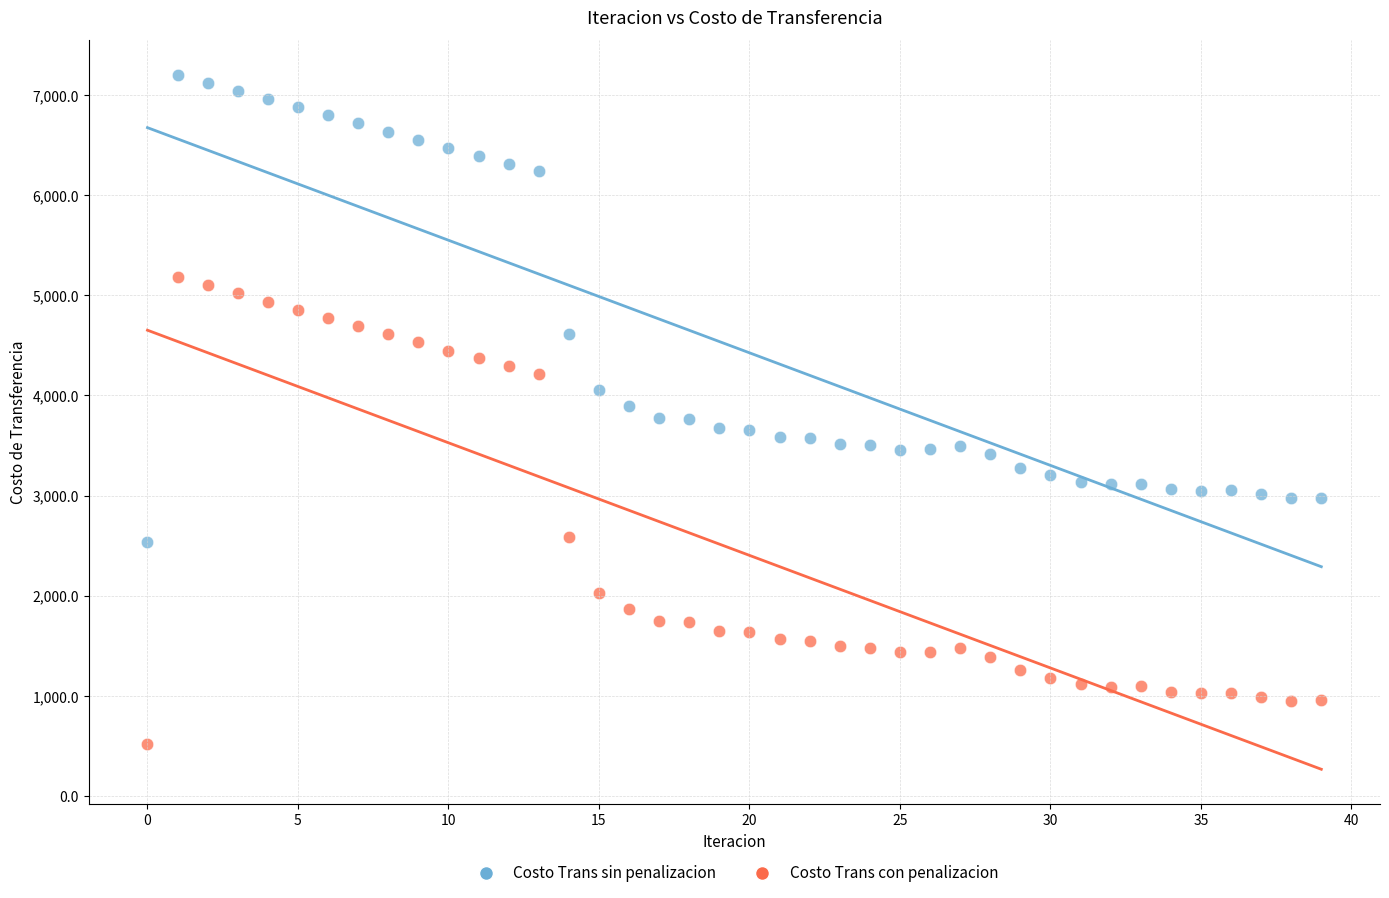

Which series reaches the minimum Y coordinate?

Costo Trans con penalizacion